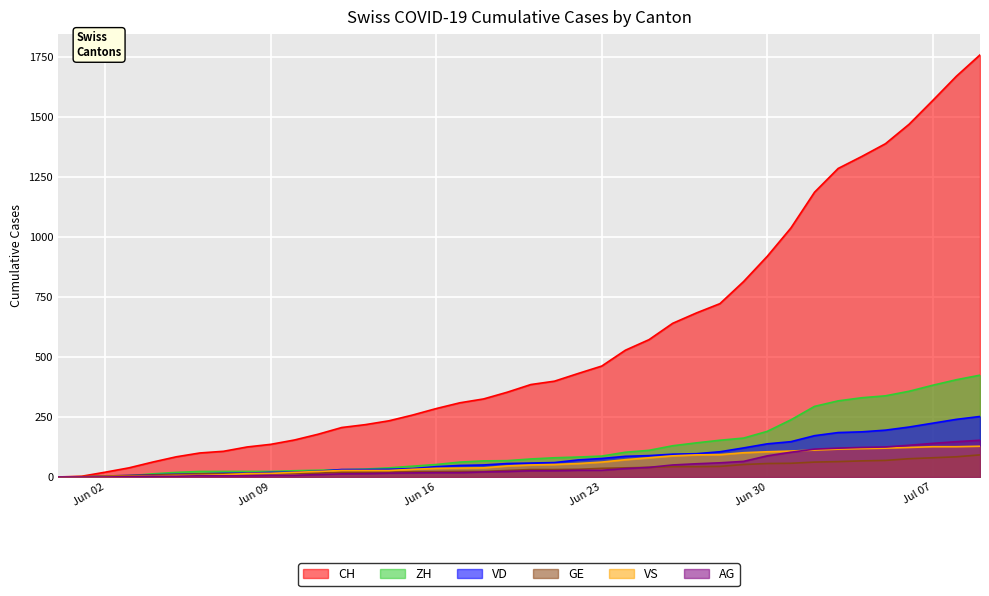

What is the sum of all ZH values?

4981